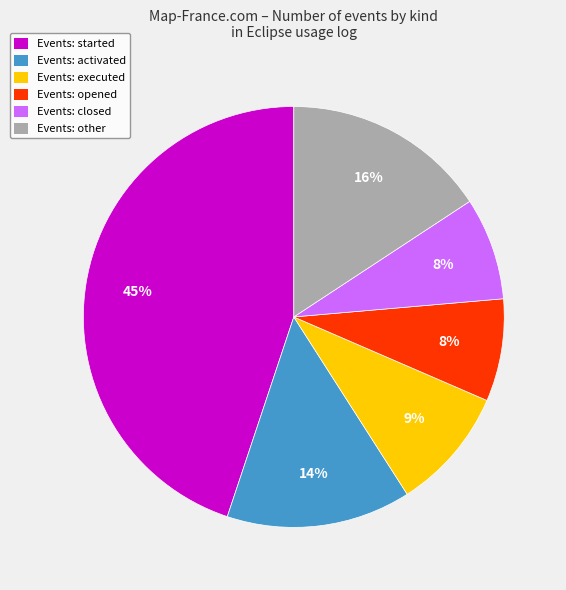

To the nearest percent, what is the difference between the largest and smallest slice percentages?

37%